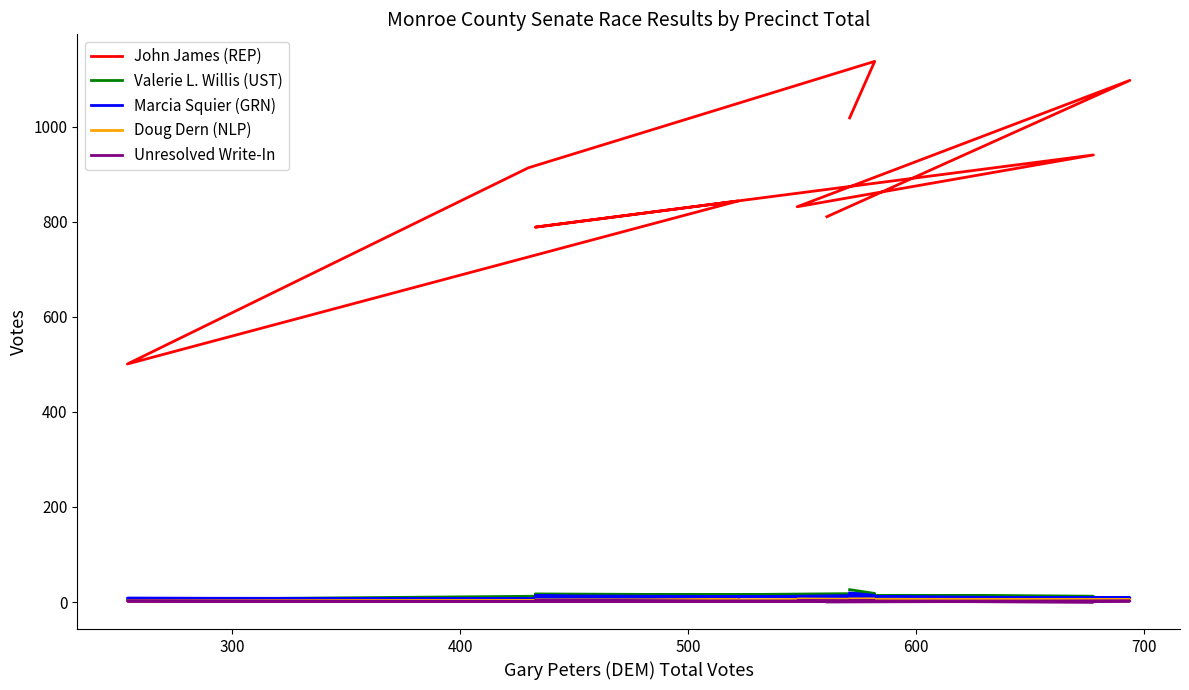

How many lines are shown in the chart?

5